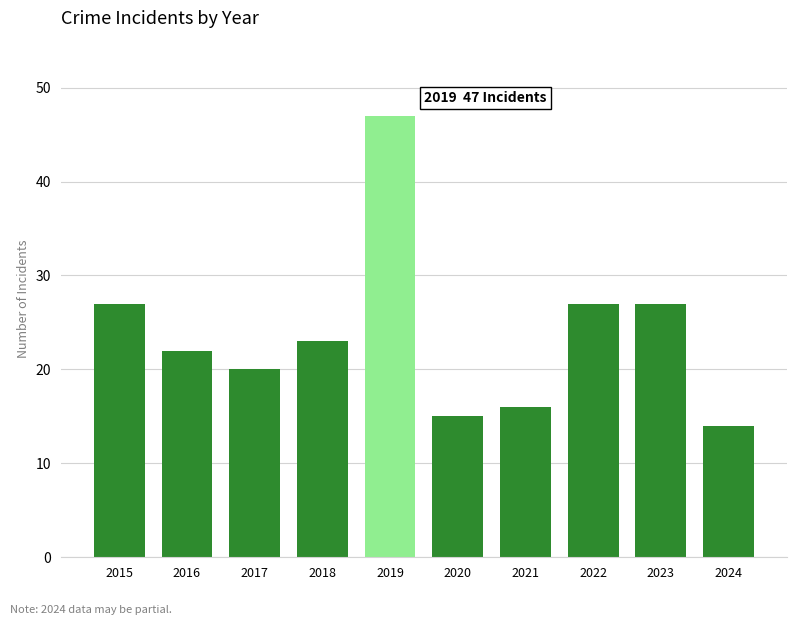

Count the number of categories in the chart.

10